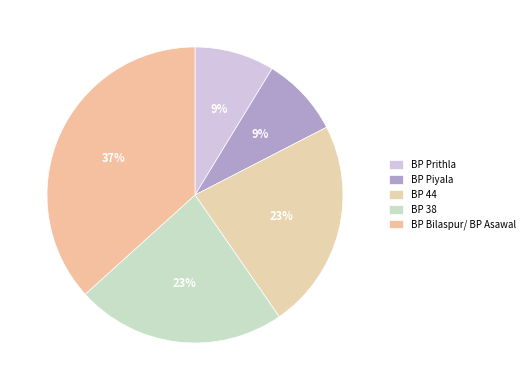

Count the number of slices in the pie.

5